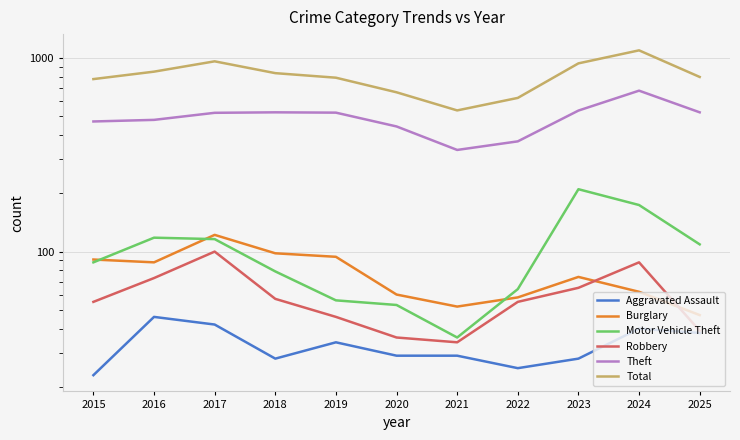

True or false: Motor Vehicle Theft and Aggravated Assault intersect in this chart.

False